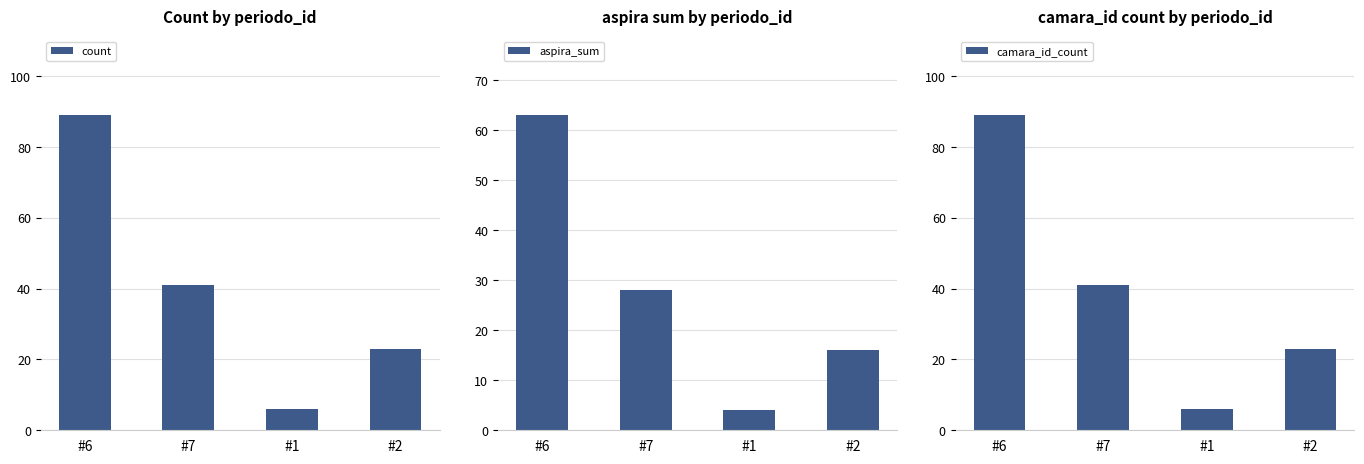

What is the label of the 1st bar from the right?

#2